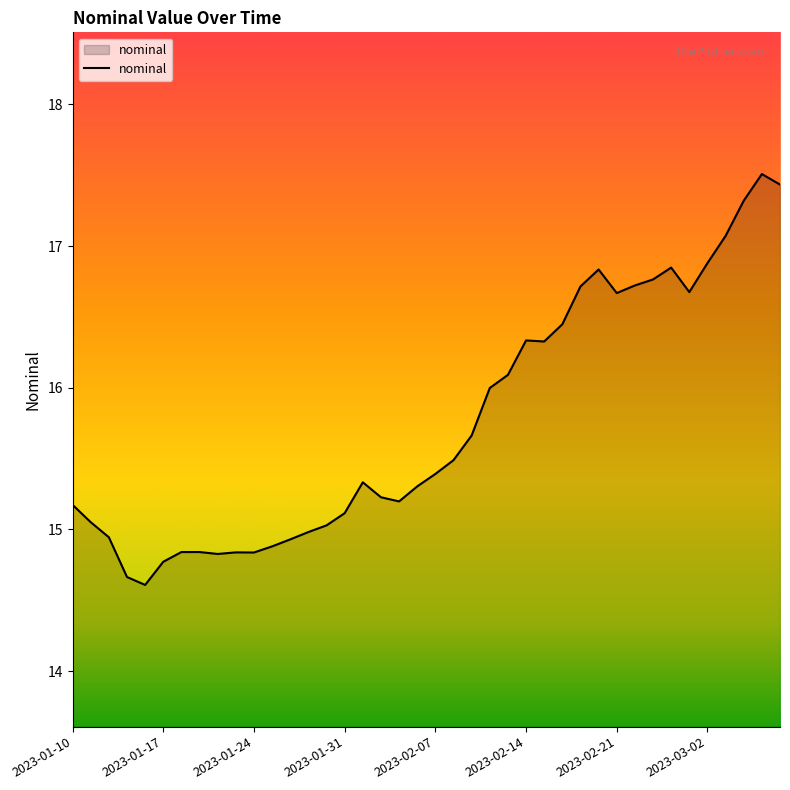

What is the difference between the maximum and minimum values?

2.9